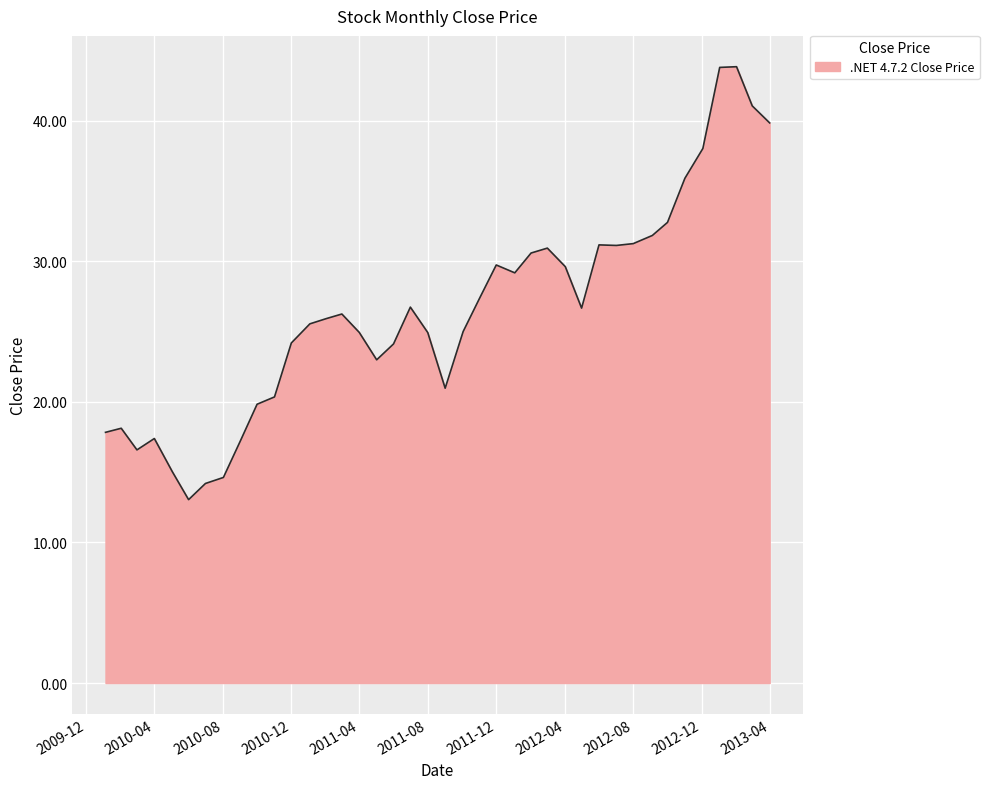

What is the smallest value displayed?

13.1